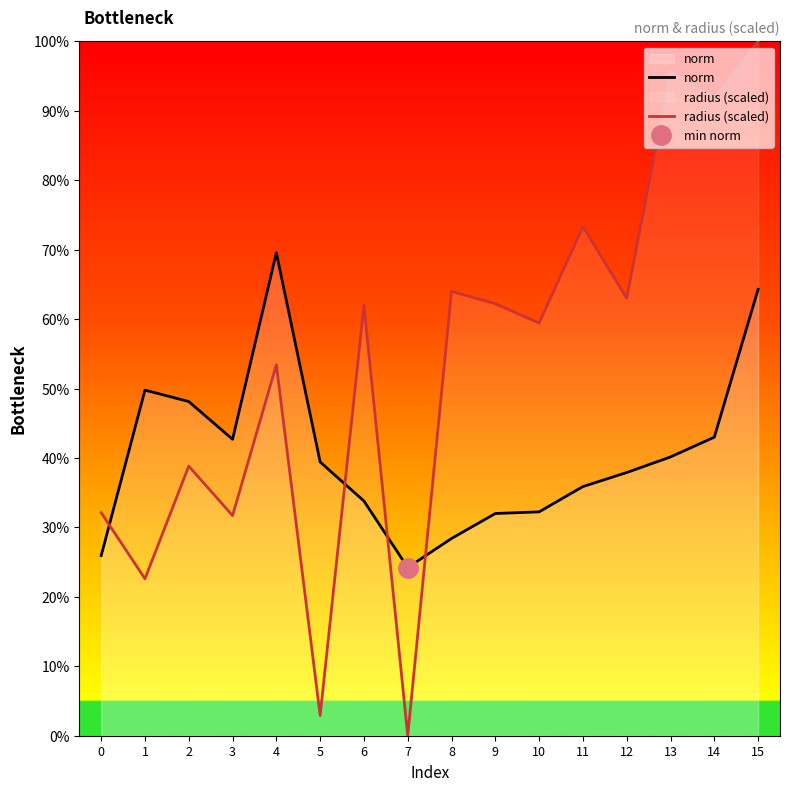

Reading left to right, extract all data points from this chart.

norm: 0=0.3	1=0.5	2=0.5	3=0.4	4=0.7	5=0.4	6=0.3	7=0.2	8=0.3	9=0.3	10=0.3	11=0.4	12=0.4	13=0.4	14=0.4	15=0.6
radius (scaled): 0=0.3	1=0.2	2=0.4	3=0.3	4=0.5	5=0.0	6=0.6	7=0.0	8=0.6	9=0.6	10=0.6	11=0.7	12=0.6	13=1.0	14=0.9	15=1.0